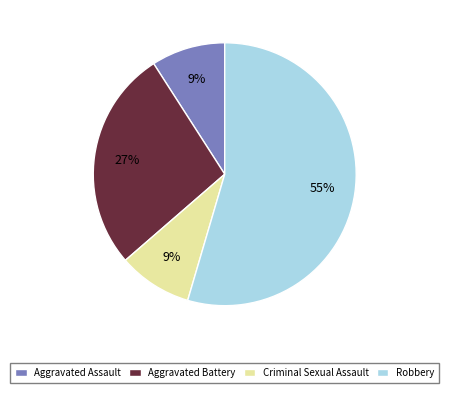

To the nearest percent, what percentage of the pie is Aggravated Battery?

27%